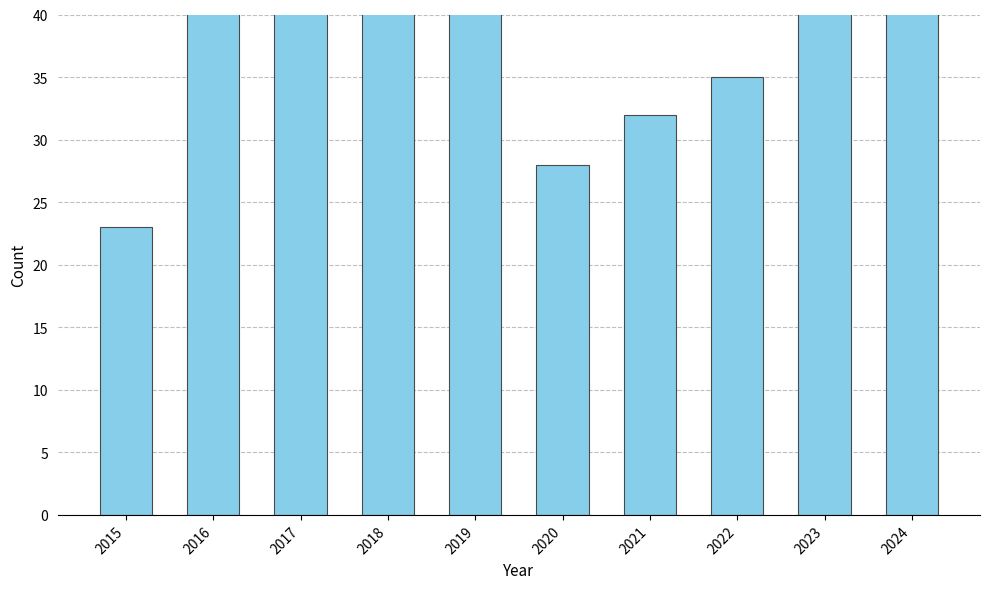

Rank the categories by value from highest to lowest.

2016, 2017, 2023, 2018, 2019, 2024, 2022, 2021, 2020, 2015